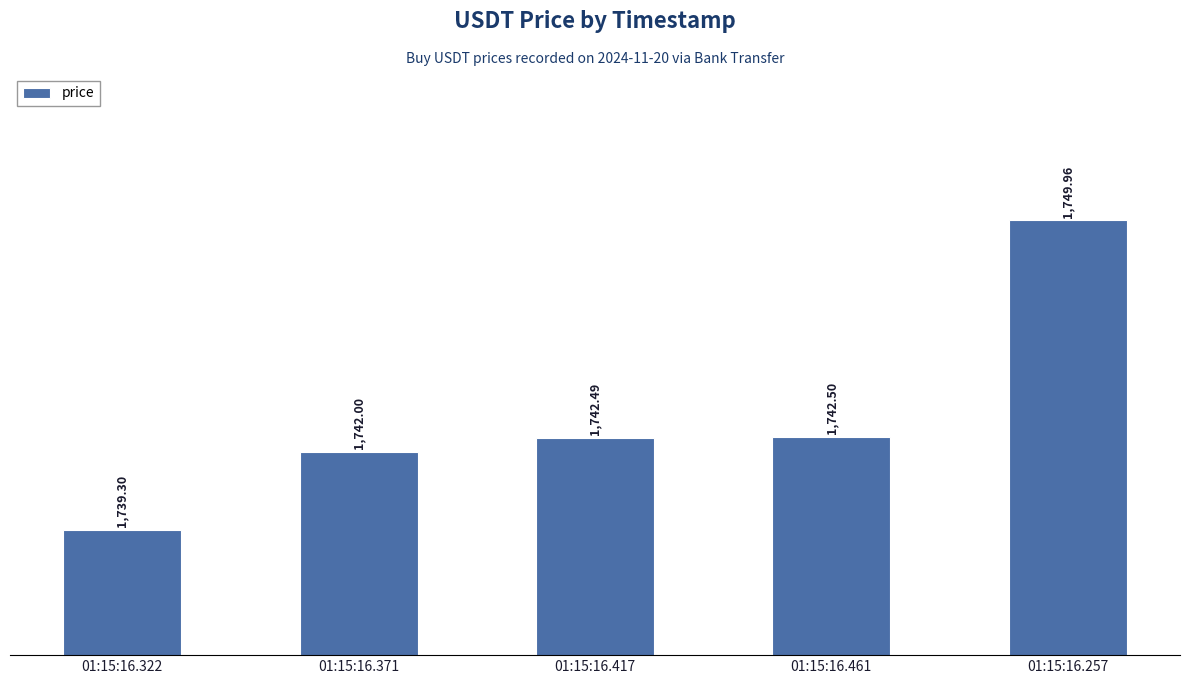

True or false: the data shows 682.0 at 01:15:16.461.

False